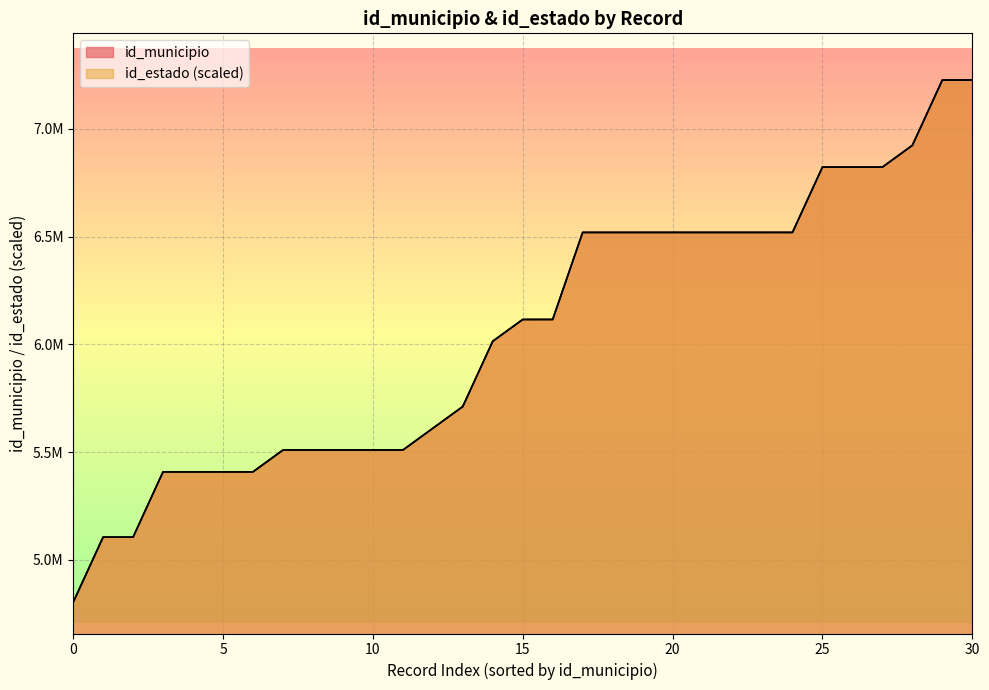

How many distinct data groups are displayed?

2